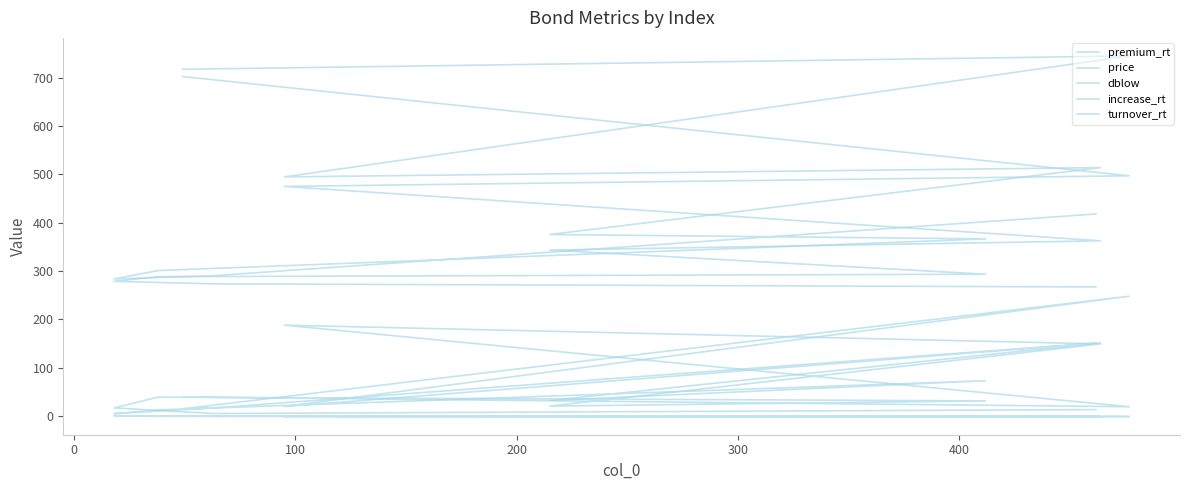

How many data points does each series have?

10